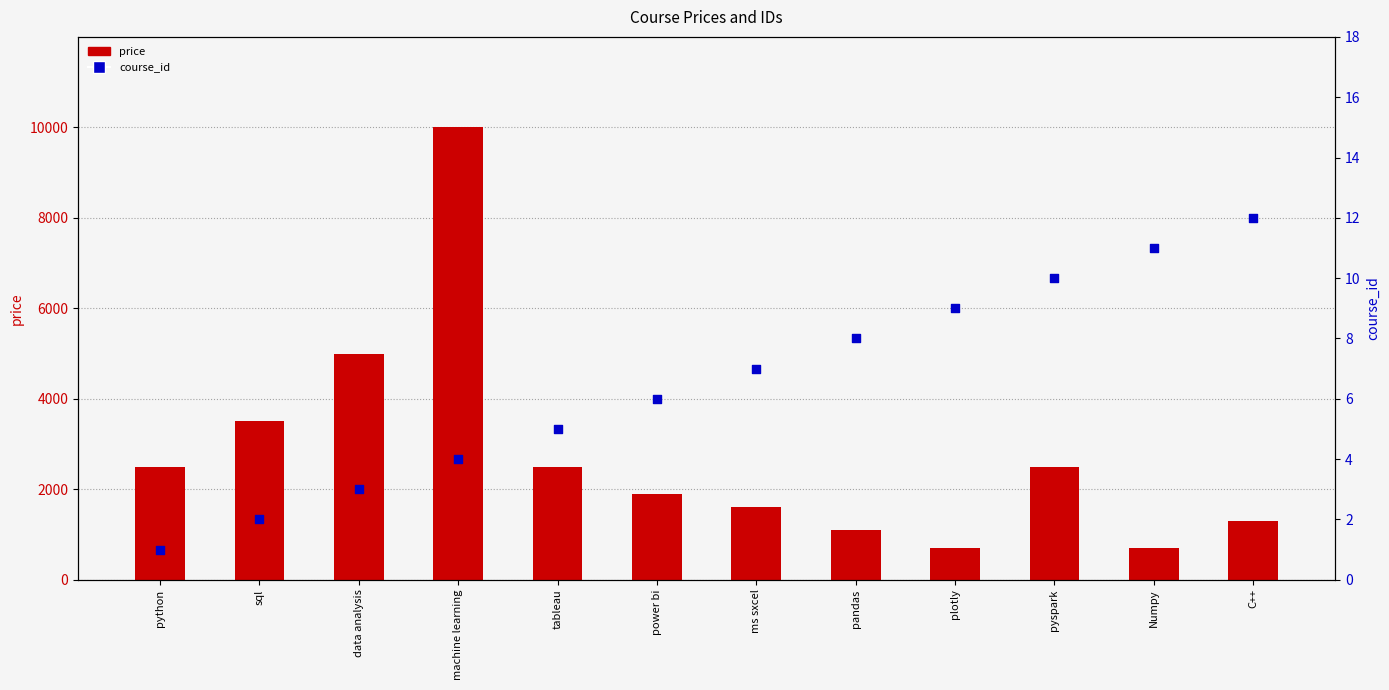

Which series has the widest spread of Y values?

price